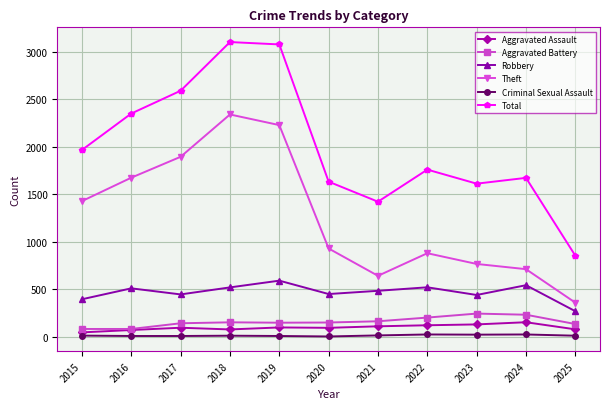

What is the difference between the second highest and second lowest values in the Aggravated Assault series?

59